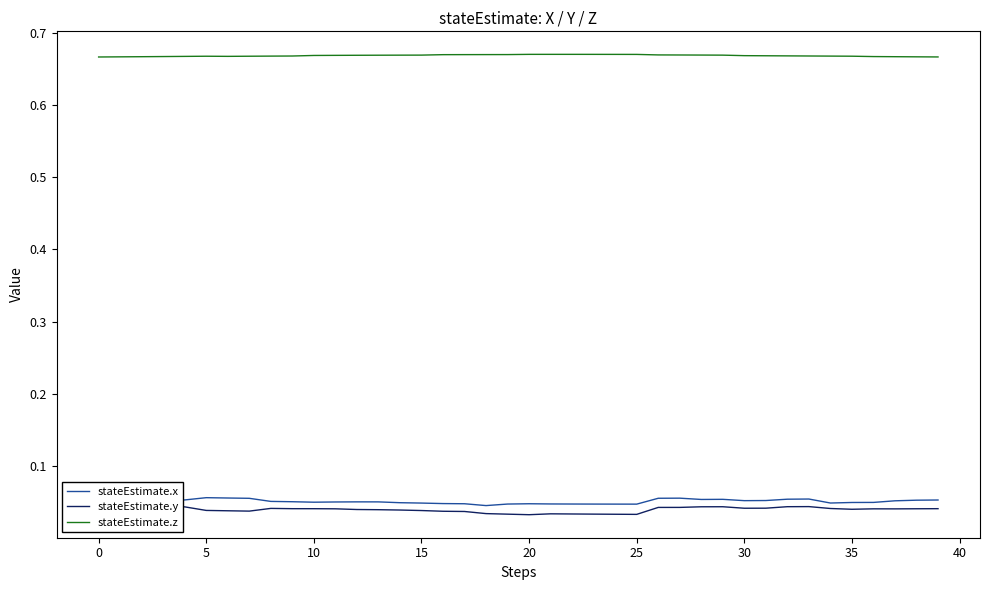

The stateEstimate.x series shows 0.1 at 27. True or false?

True